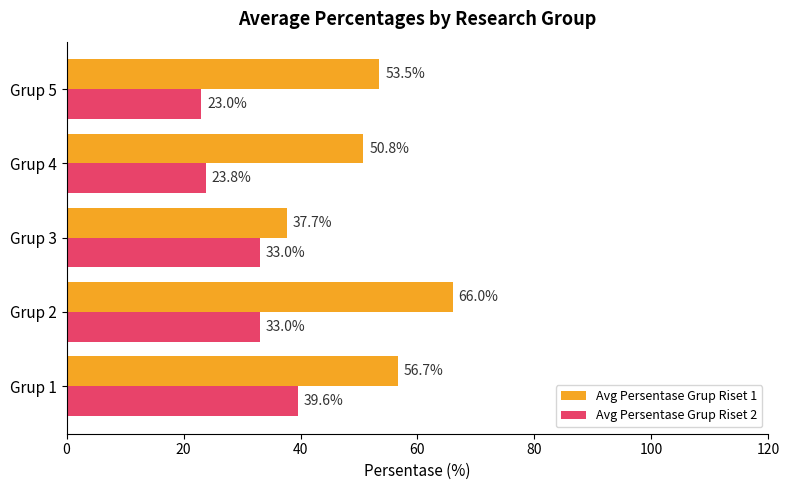

Which series has the largest total across all categories?

Avg Persentase Grup Riset 1